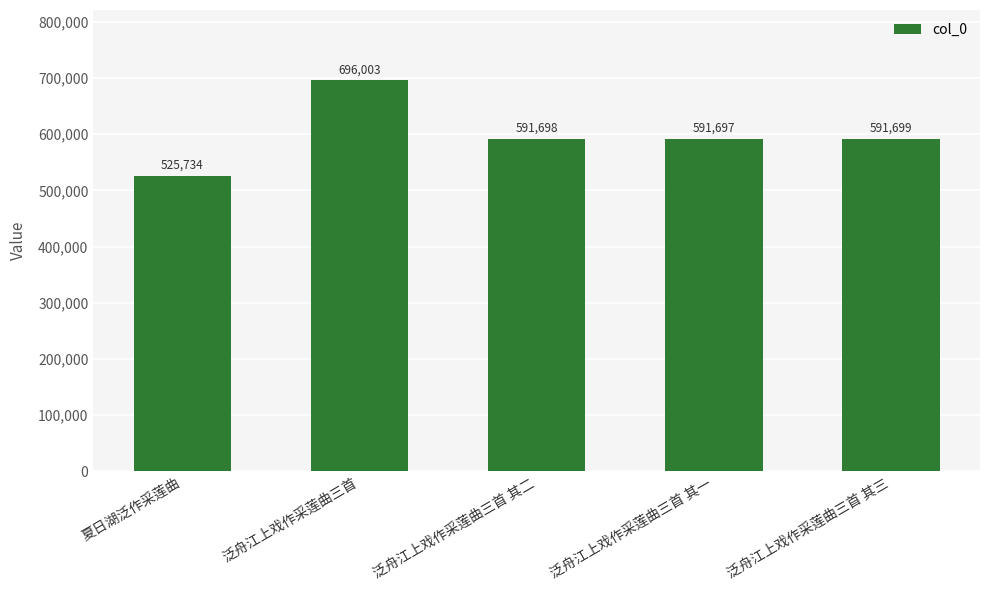

The value at 夏日湖泛作采莲曲 is 256122. True or false?

False